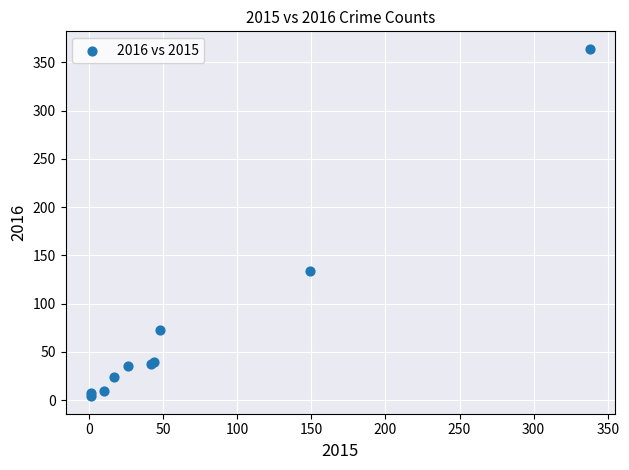

What Y value in the scatter plot is closest to 184?

134